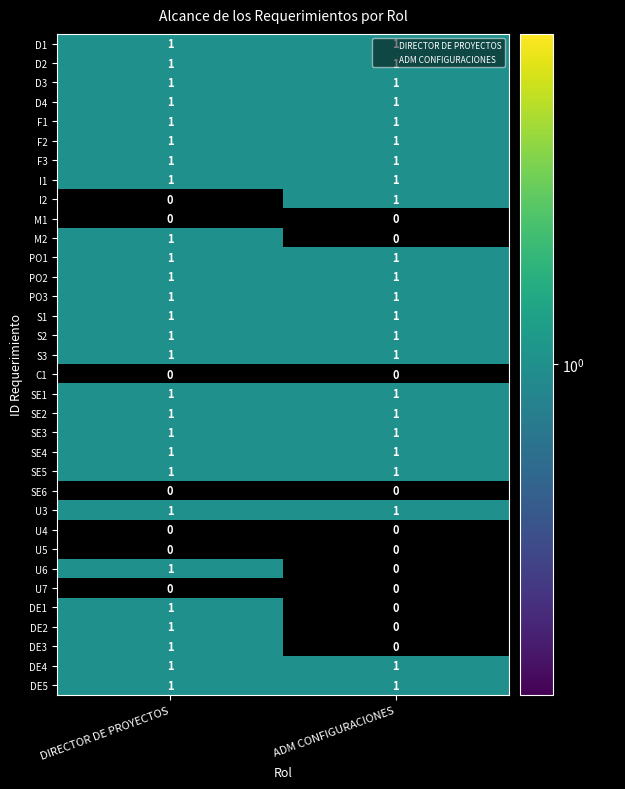

The SE5 series shows 1 at DIRECTOR DE PROYECTOS. True or false?

True